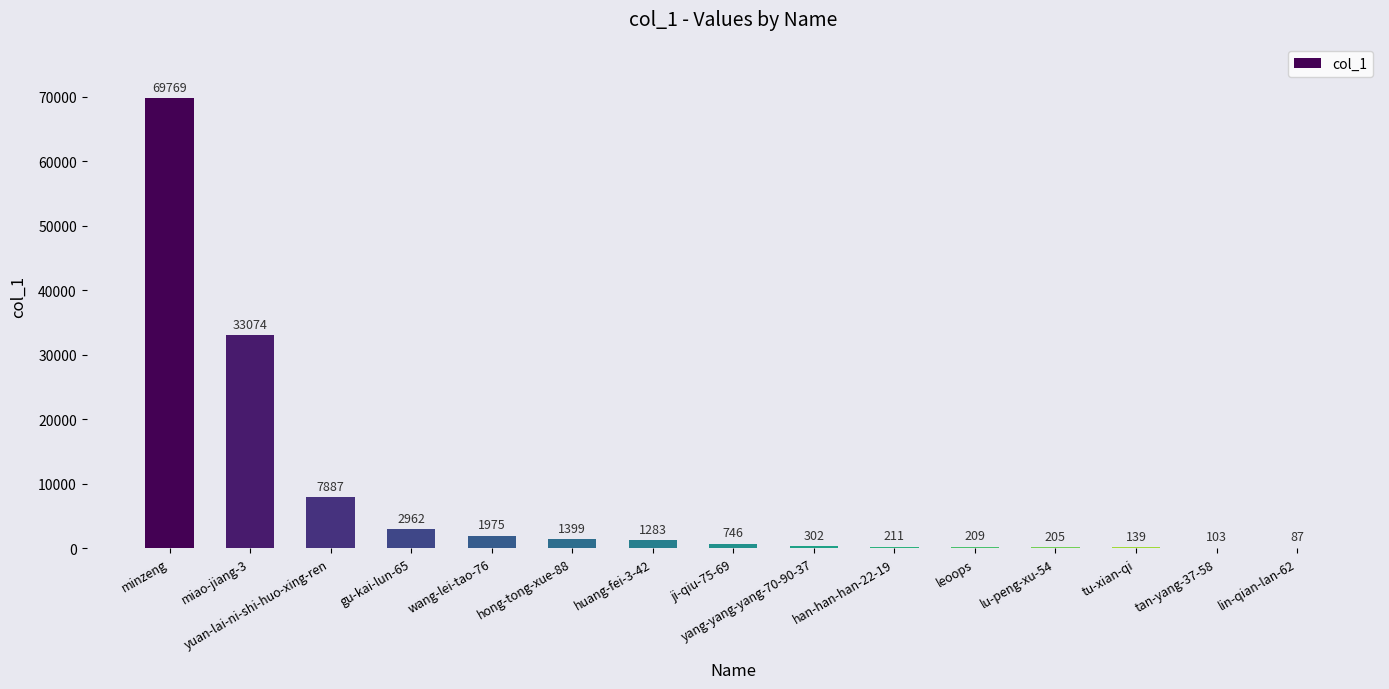

Are the bars horizontal?

No